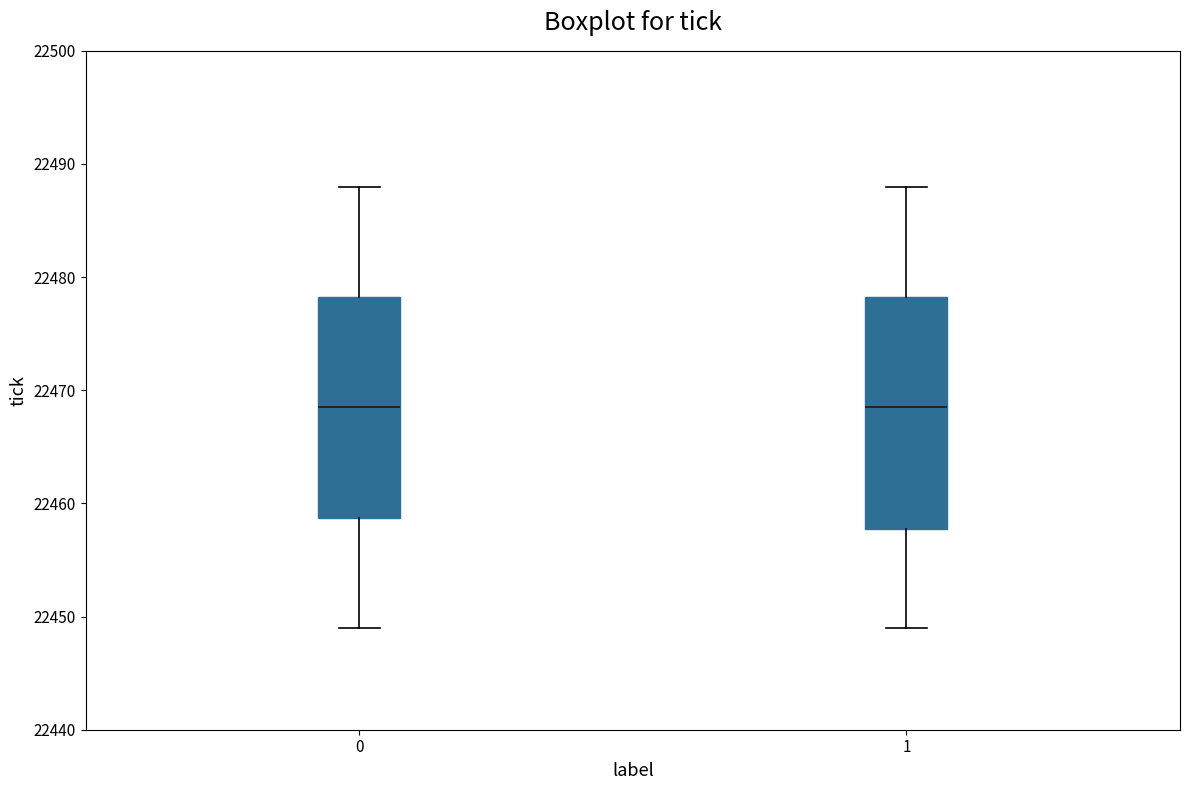

Reading left to right, transcribe this box plot: for each box, give where its median line is, the range the box spans, and where its two whiskers end, as read against the y-axis. The values are not printed on the chart, so give them approximately, as read against the axis.

0: median 22469, box 22459 to 22478, whiskers 22449 to 22488
1: median 22469, box 22458 to 22478, whiskers 22449 to 22488